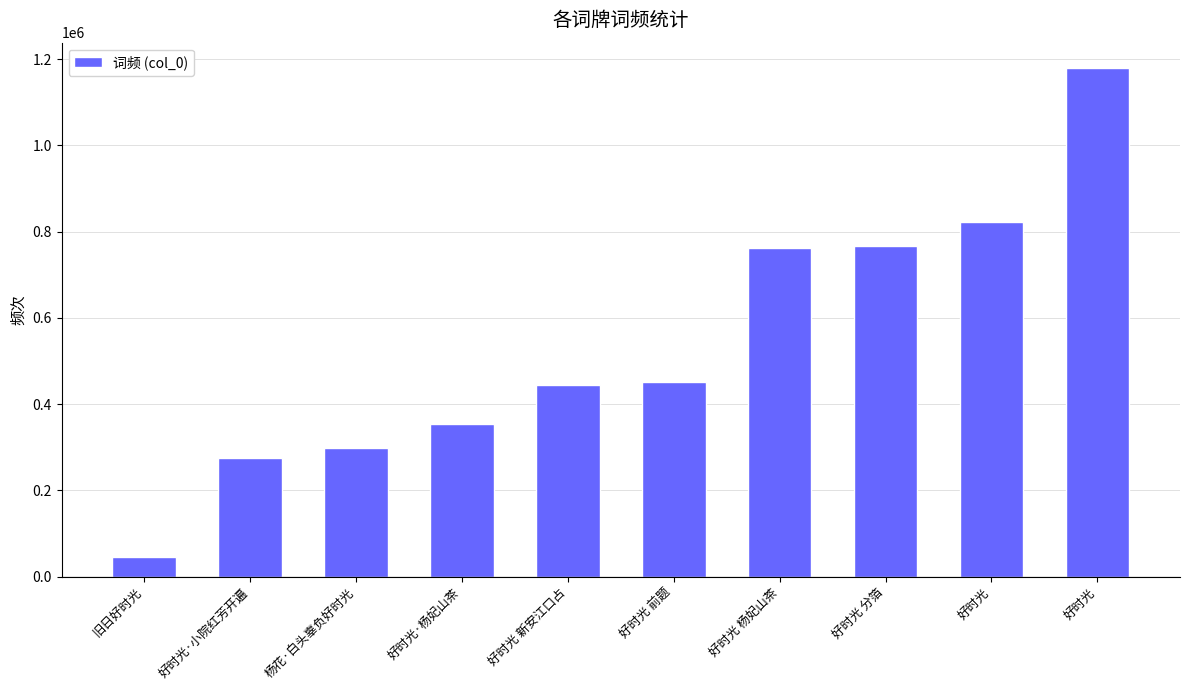

Reading left to right, extract all data points from this chart.

旧日好时光=45332	好时光·小院红芳开遍=274076	杨花·白头辜负好时光=296992	好时光·杨妃山茶=353022	好时光 新安江口占=443271	好时光 前题=451067	好时光 杨妃山茶=762778	好时光 分箔=766218	好时光=821616	好时光=1178991